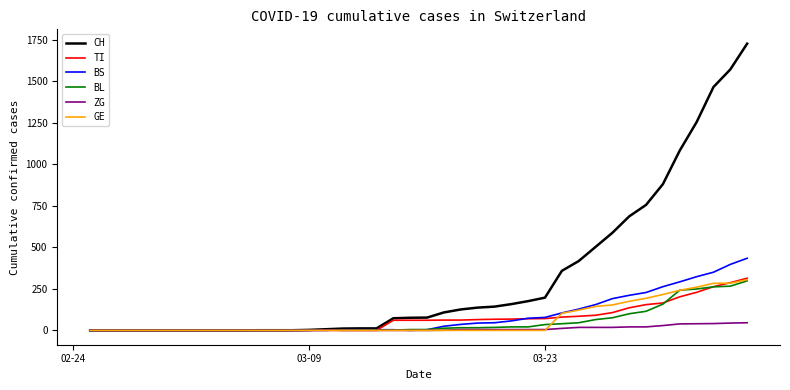

Which series has the largest total across all categories?

CH